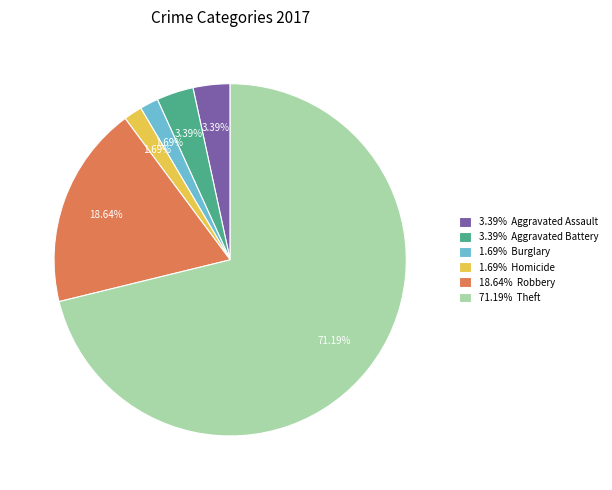

To the nearest percent, what is the average slice percentage?

17%